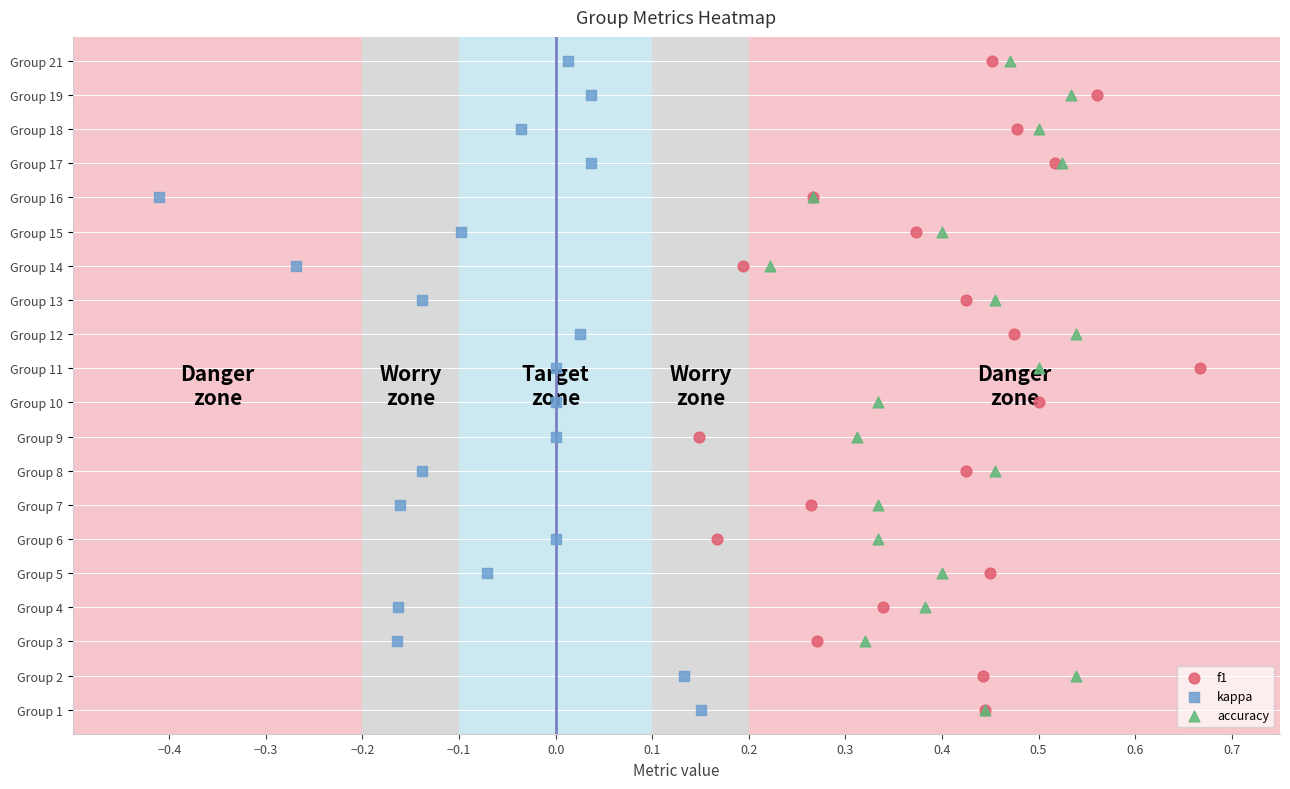

What are all the series names shown in the legend?

f1, kappa, accuracy